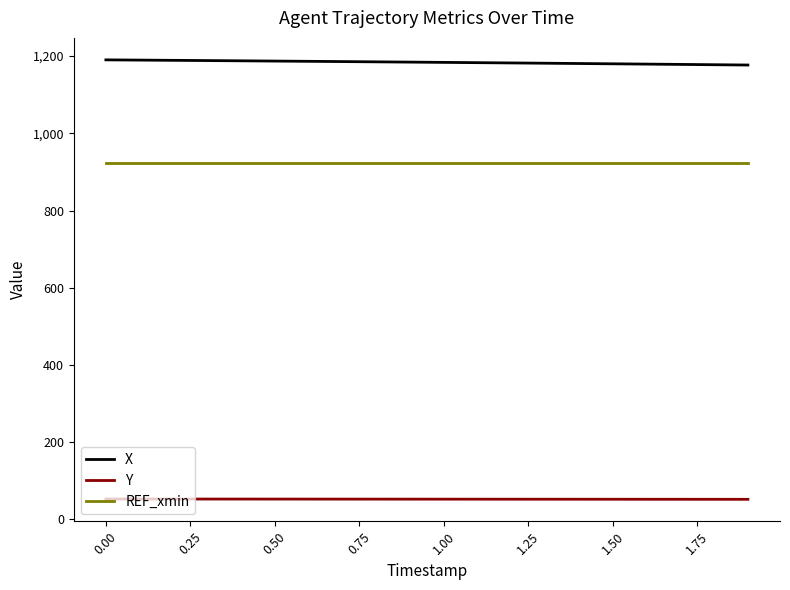

What are all the series names shown in the legend?

X, Y, REF_xmin